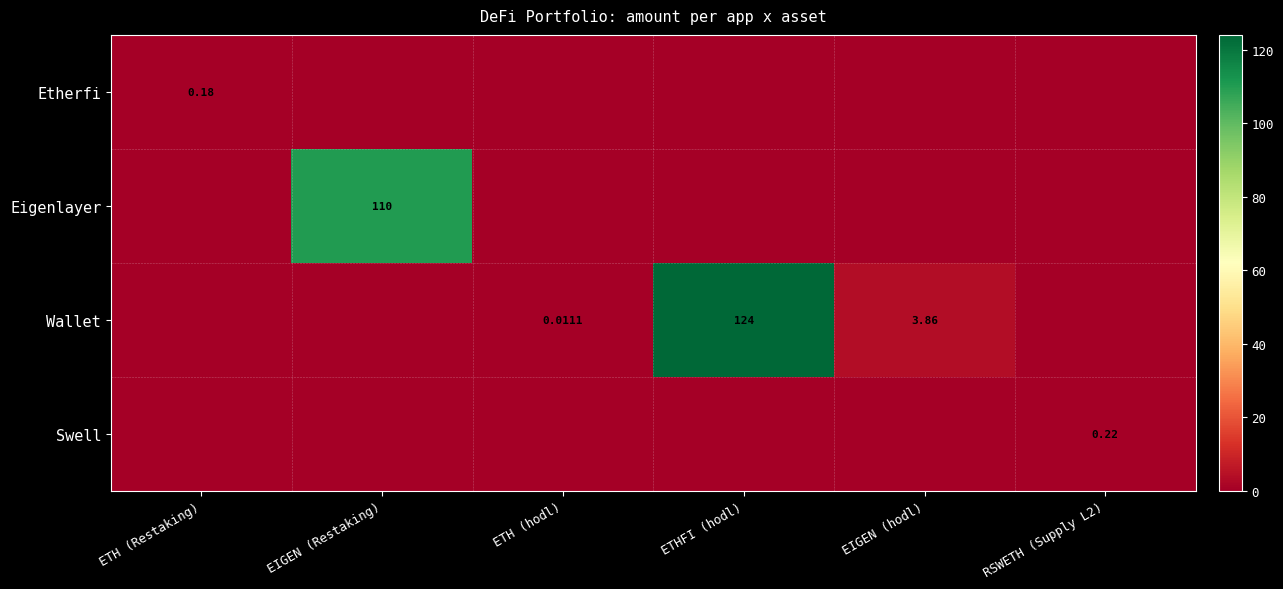

Which series changed the most between EIGEN (Restaking) and EIGEN (hodl)?

Eigenlayer